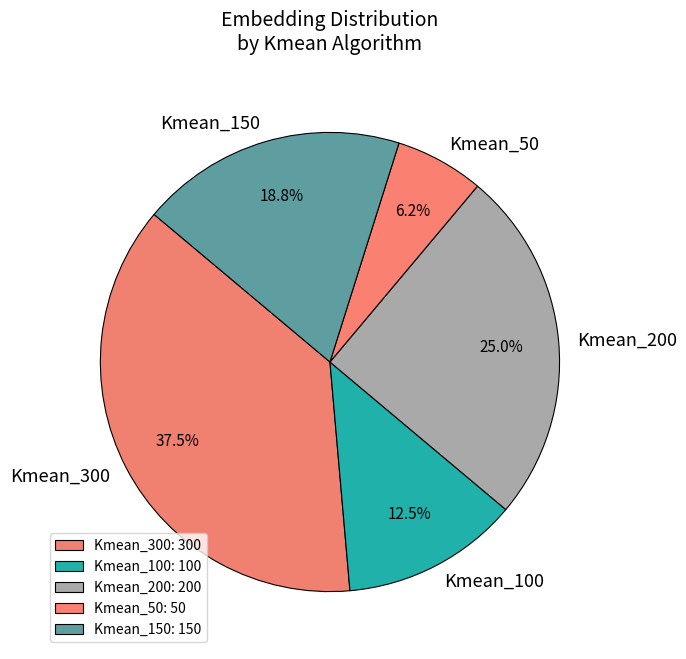

The Kmean_50 slice represents 6% of the pie. True or false?

True